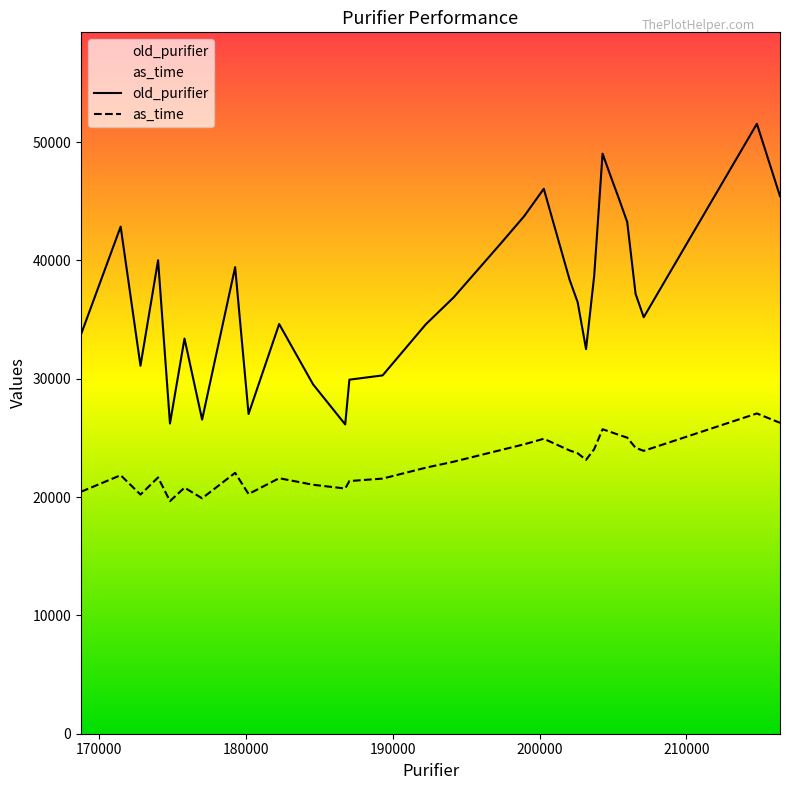

What is the difference between the maximum and minimum values in the as_time series?

7411